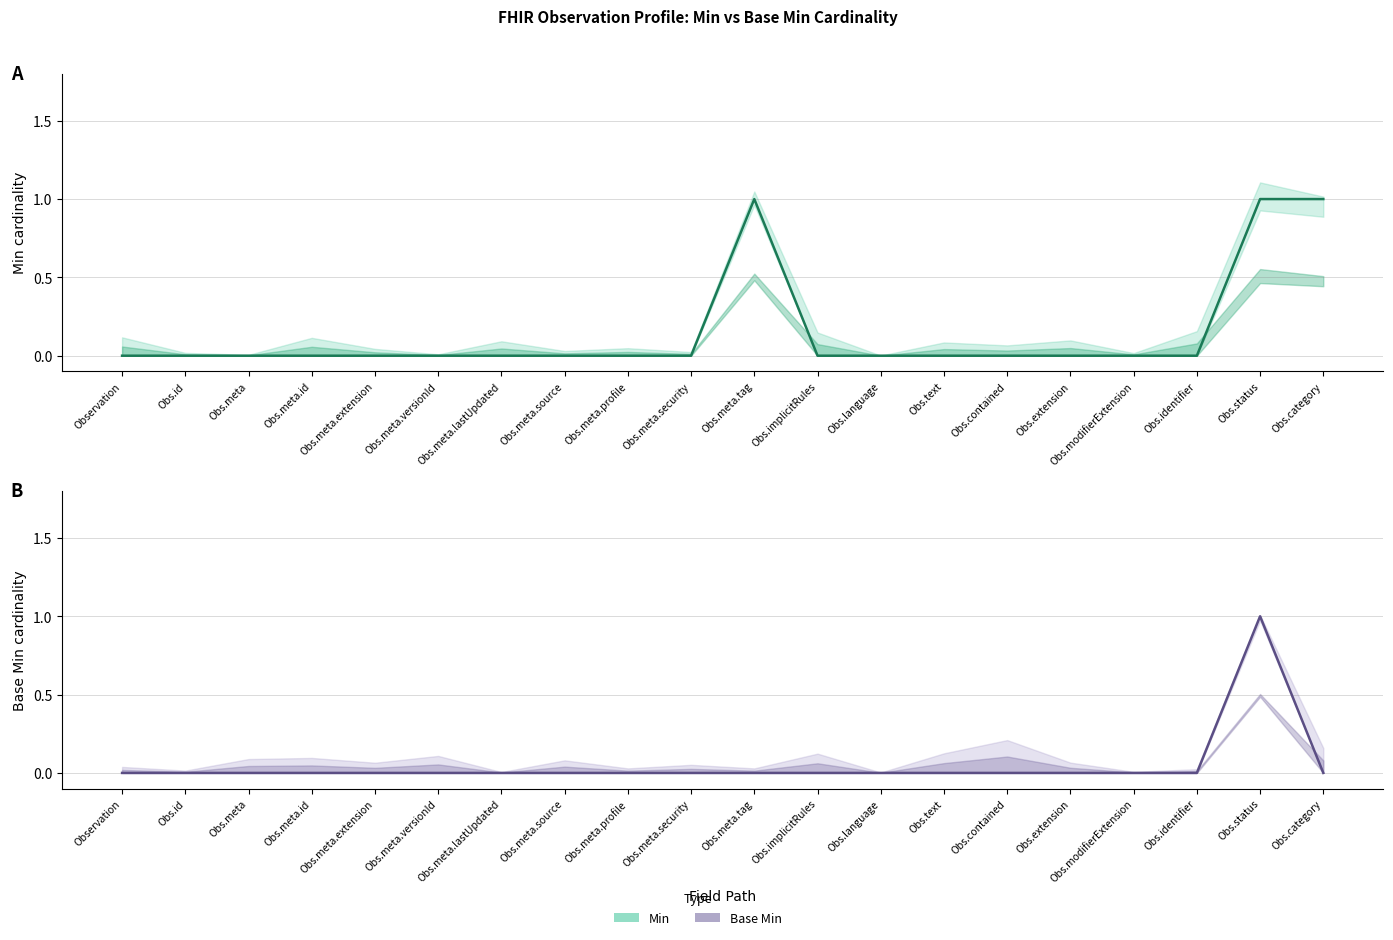

At which category is the sum across all series the highest?

Obs.status